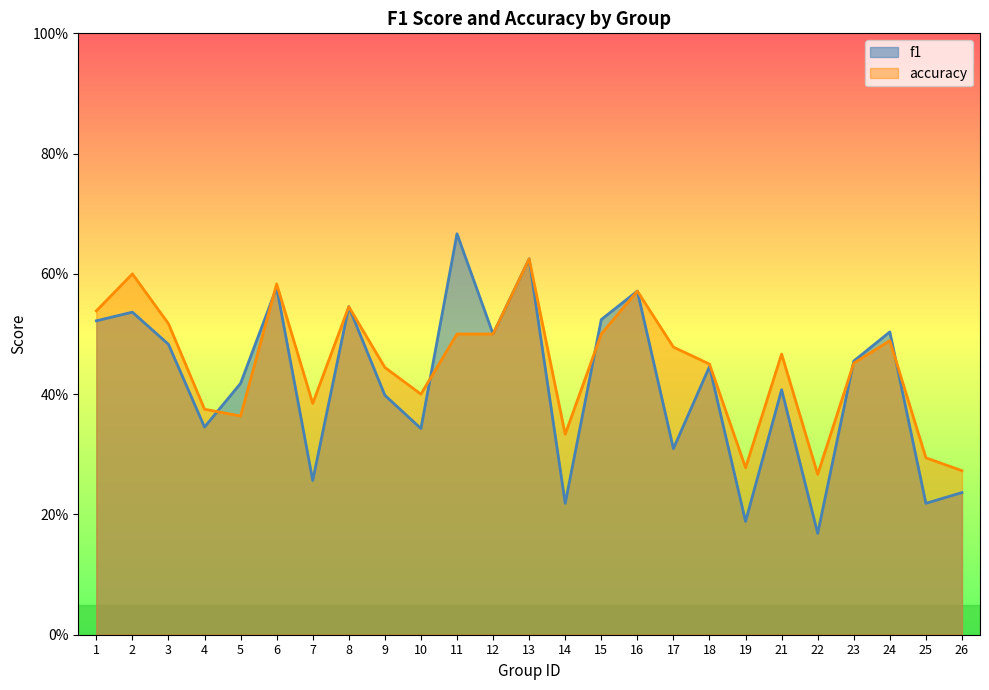

Which series has the largest range (max minus min)?

f1